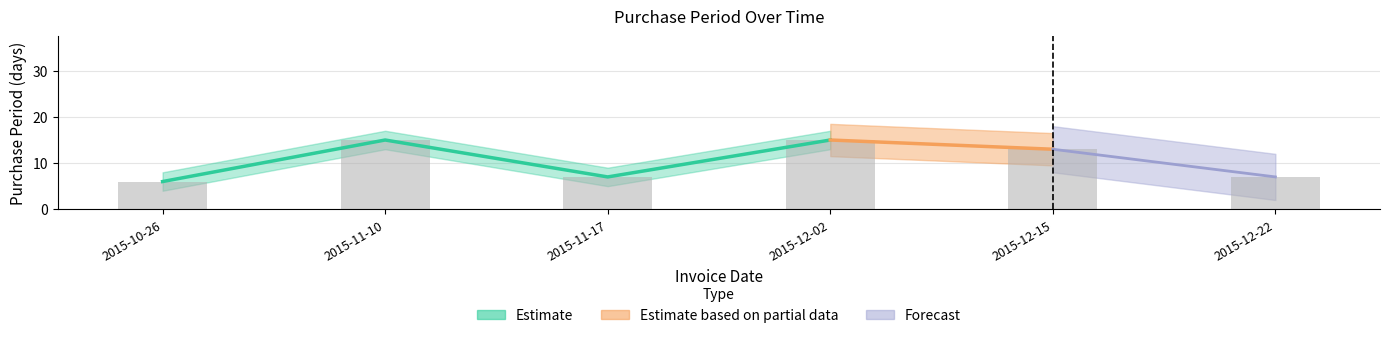

Which label corresponds to the smallest value in the chart?

2015-10-26